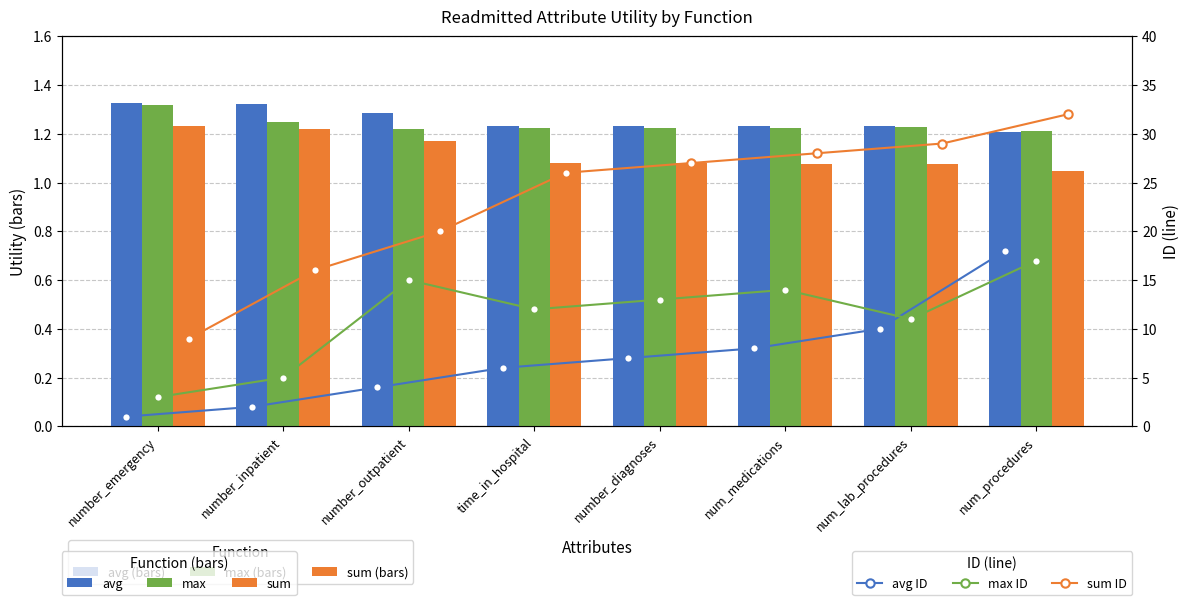

Reading left to right, extract all data points from this chart.

avg: 1.3	1.3	1.3	1.2	1.2	1.2	1.2	1.2
max: 1.3	1.2	1.2	1.2	1.2	1.2	1.2	1.2
sum: 1.2	1.2	1.2	1.1	1.1	1.1	1.1	1.0
avg ID: 1.0	2.0	4.0	6.0	7.0	8.0	10.0	18.0
max ID: 3.0	5.0	15.0	12.0	13.0	14.0	11.0	17.0
sum ID: 9.0	16.0	20.0	26.0	27.0	28.0	29.0	32.0